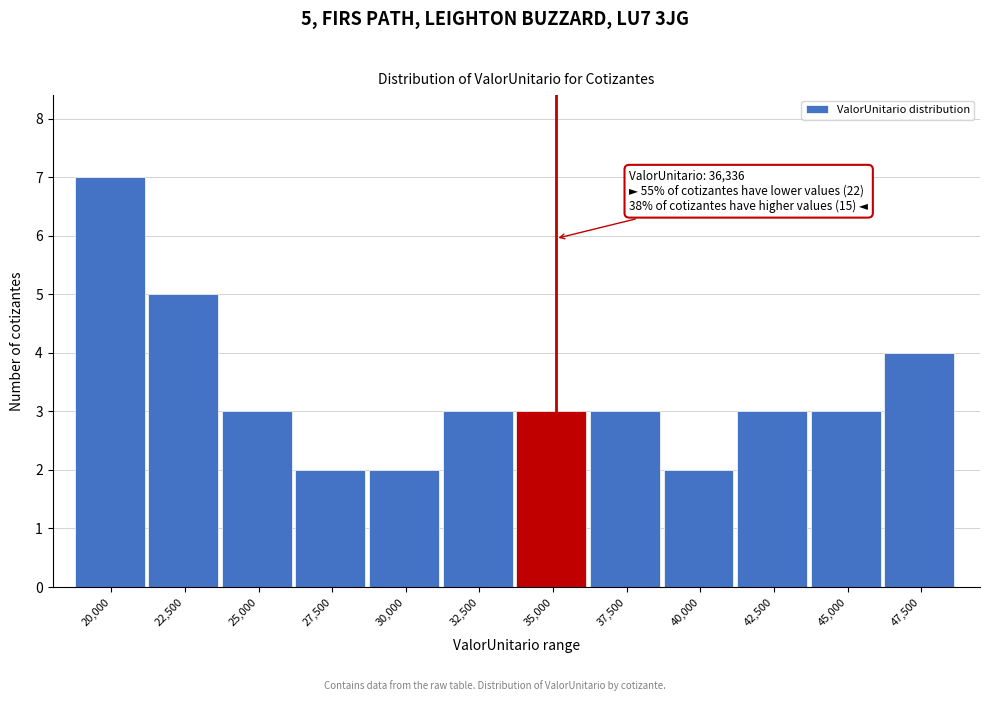

Reading right to left, list all the values displayed in this chart.

4	3	3	2	3	3	3	2	2	3	5	7